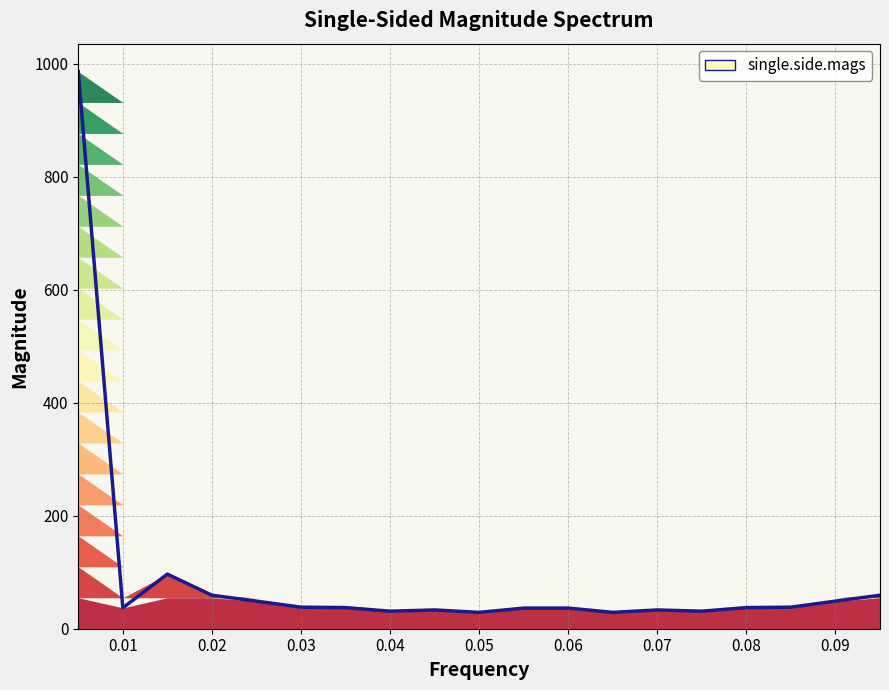

Where is the first local minimum?

0.01